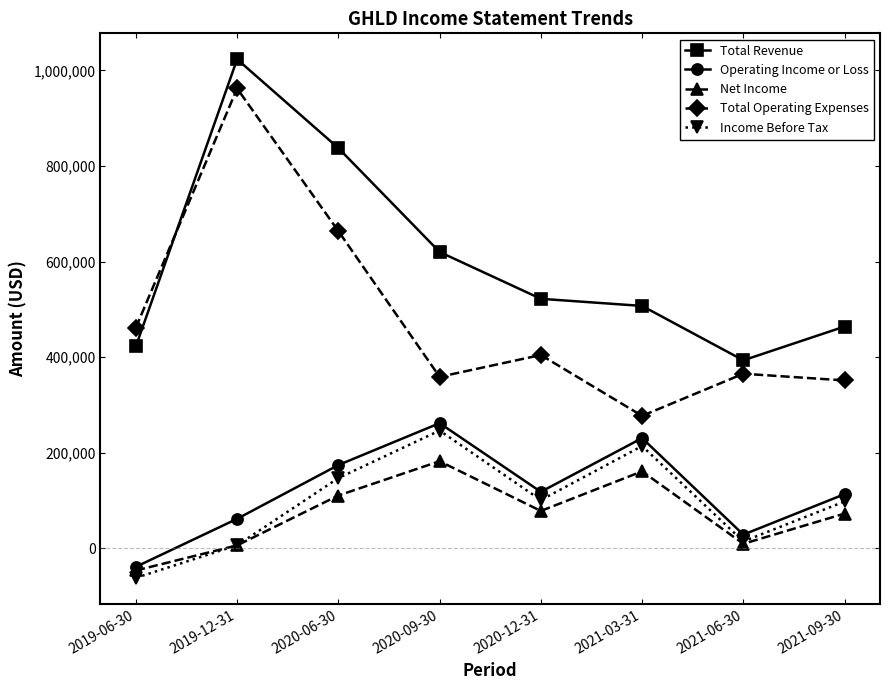

Is this an area chart (filled region under the line)?

No